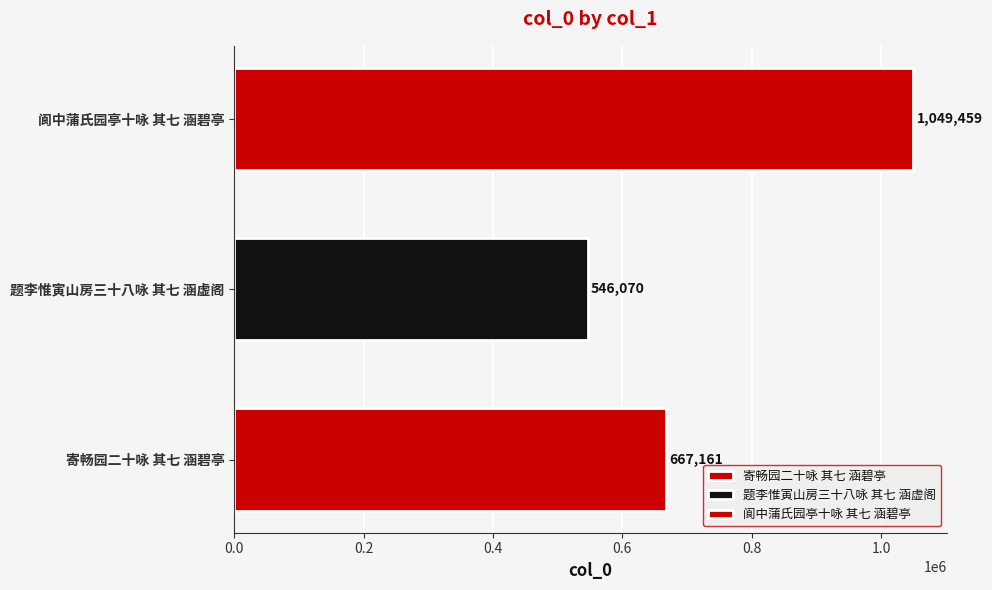

Count the number of categories in the chart.

3